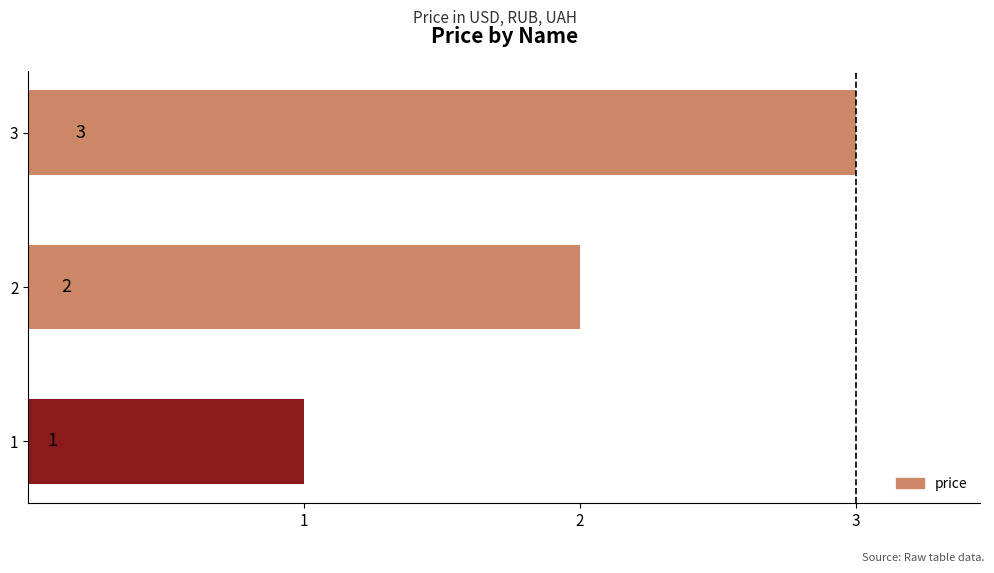

Count the values in the range 1 to 3.

3